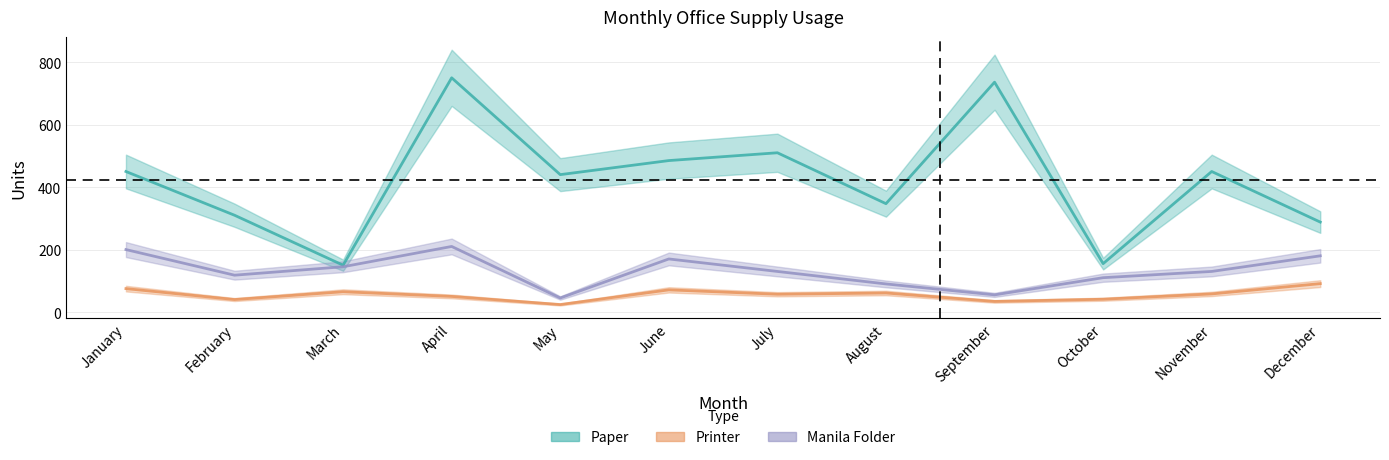

Is the value of Printer at April greater than the value of Paper at January?

No